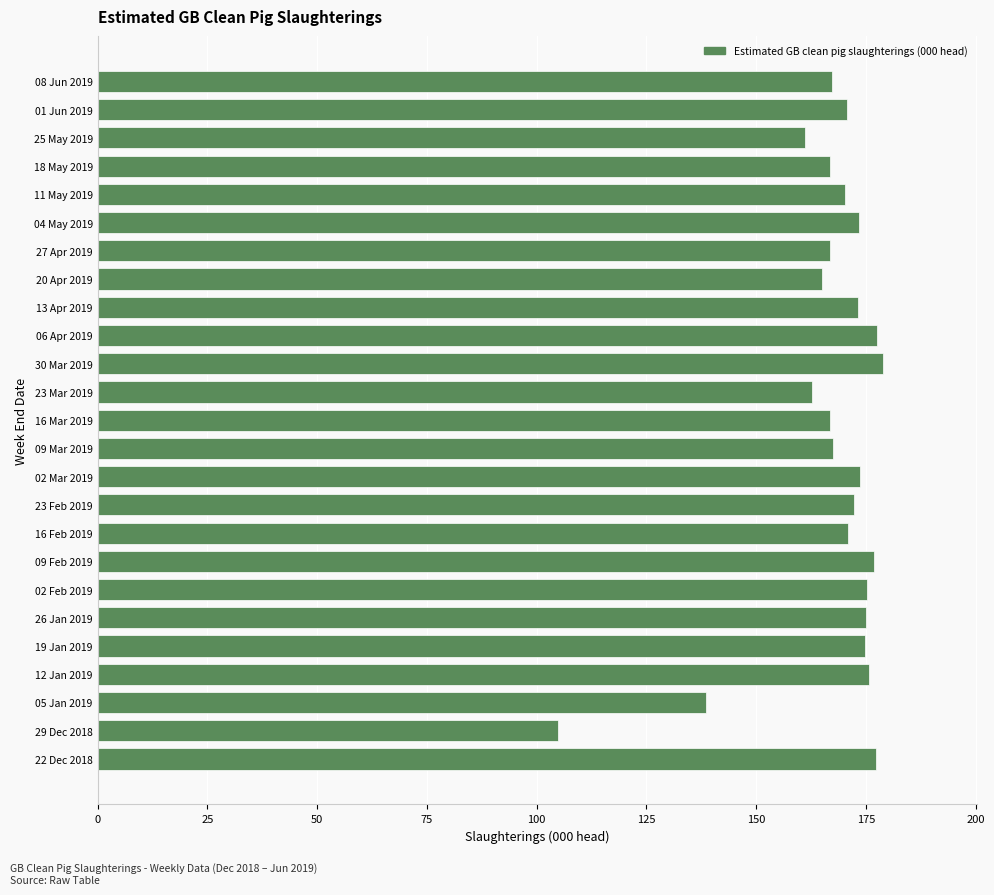

At which category does the chart reach its minimum across all series?

29 Dec 2018